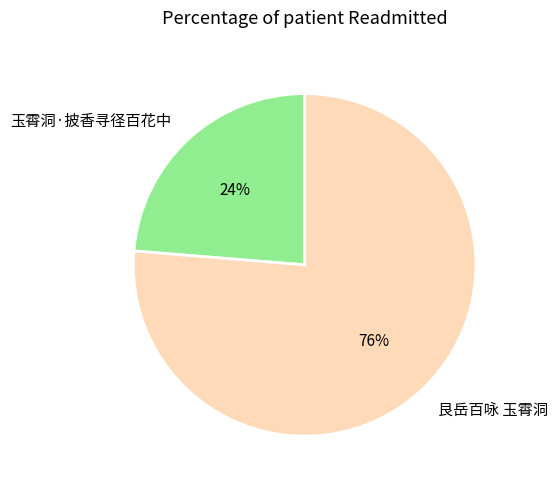

What is the majority slice?

艮岳百咏 玉霄洞